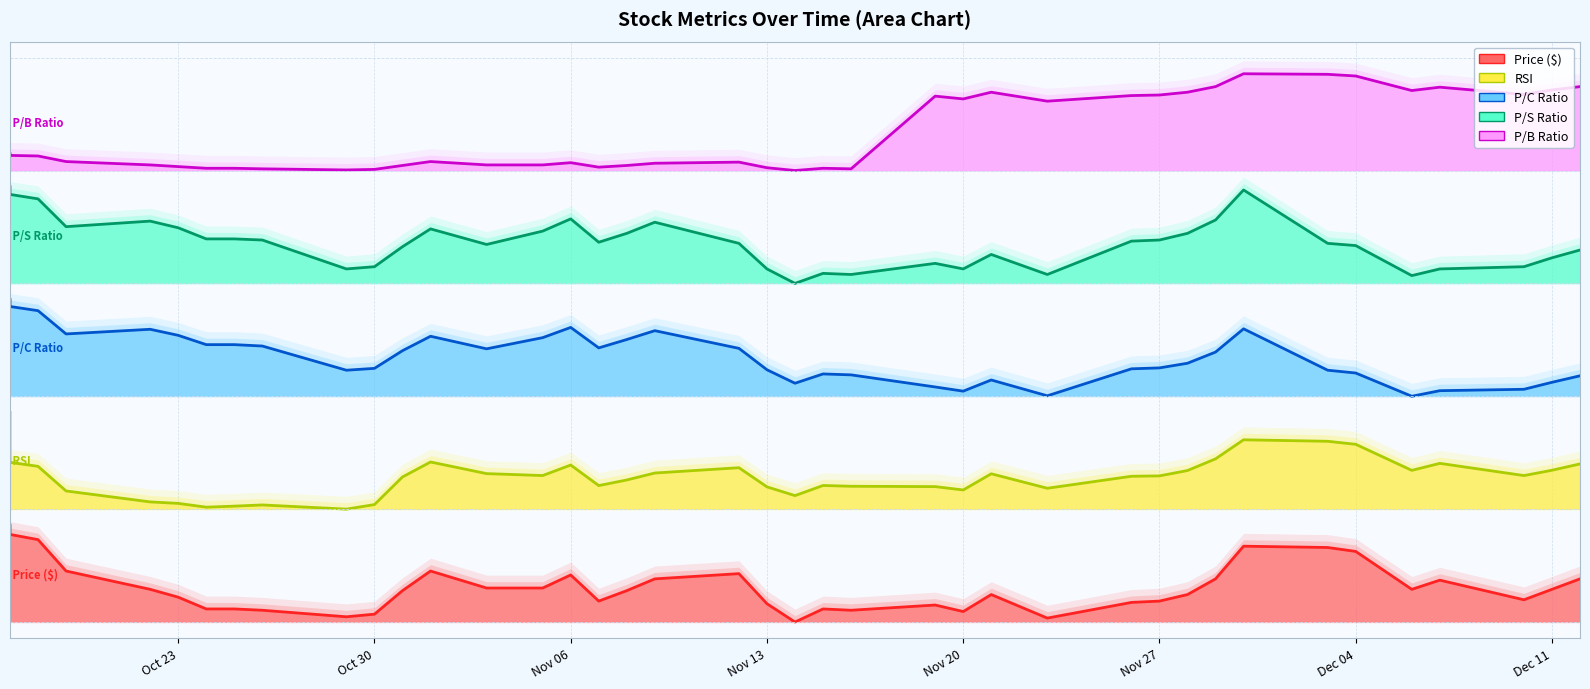

Rank the series by their average value, from lowest to highest.

price, rsi, p_c, p_s, p_b